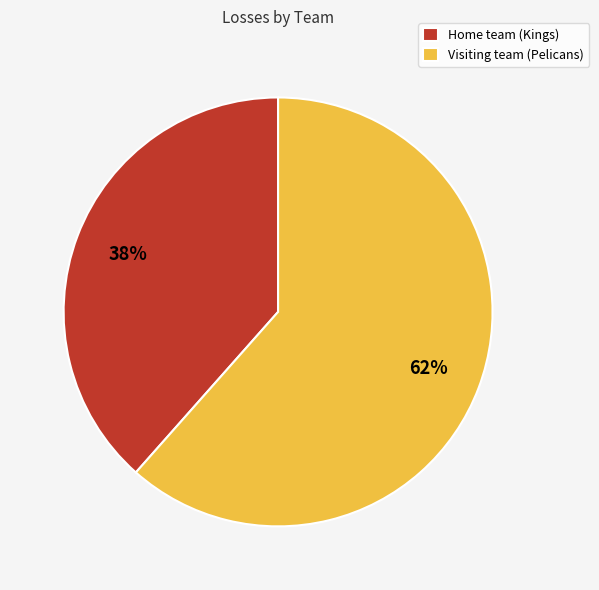

Is it true that Visiting team (Pelicans) is 76% of the pie?

False